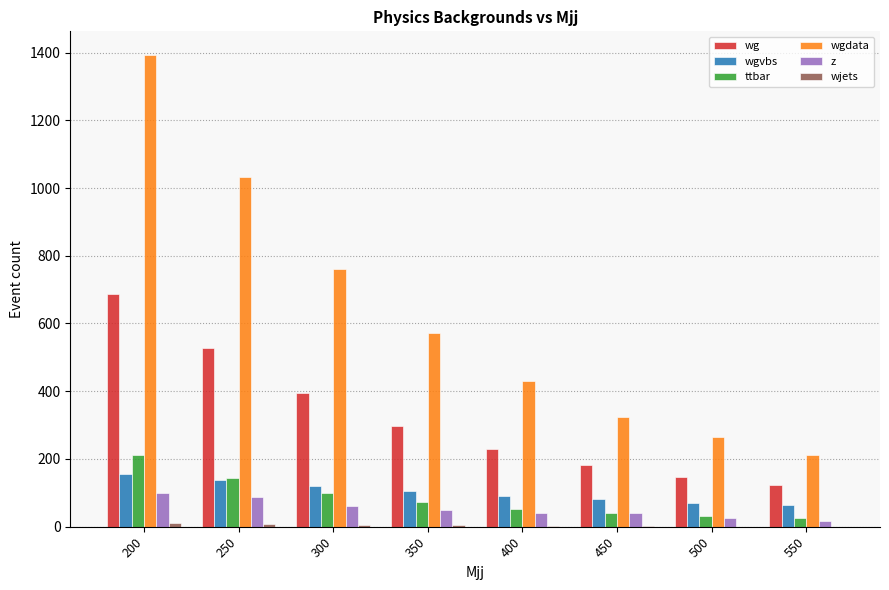

Between 350 and 450, which series saw the biggest shift?

wgdata